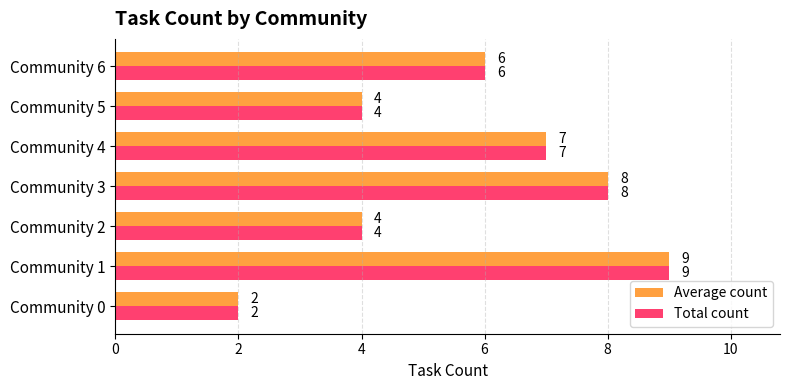

What is the minimum value for Average count?

2